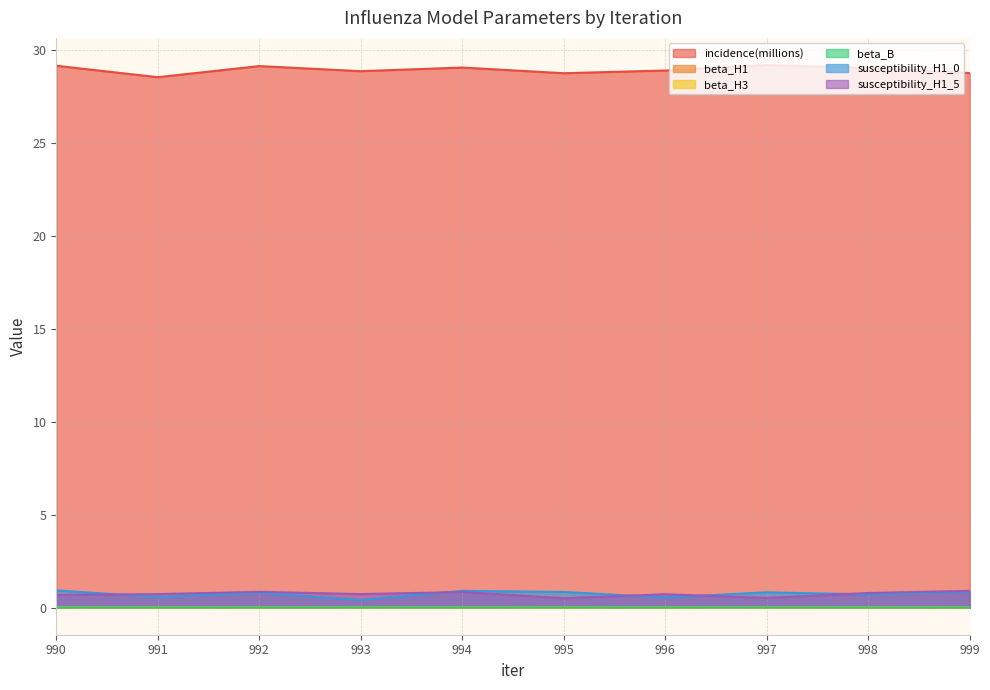

What are all the series names shown in the legend?

incidence(millions), beta_H1, beta_H3, beta_B, susceptibility_H1_0, susceptibility_H1_5